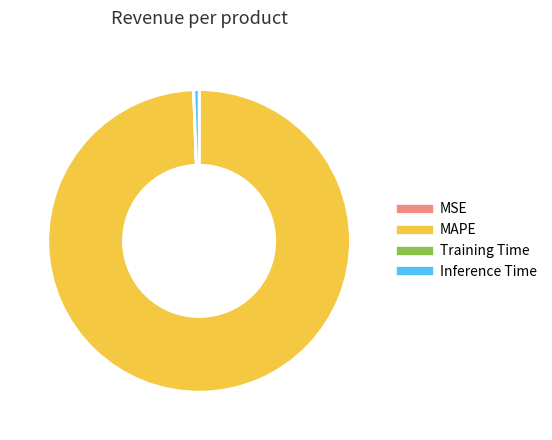

What is the ratio of the value at MAPE to the value at Inference Time?

177.4